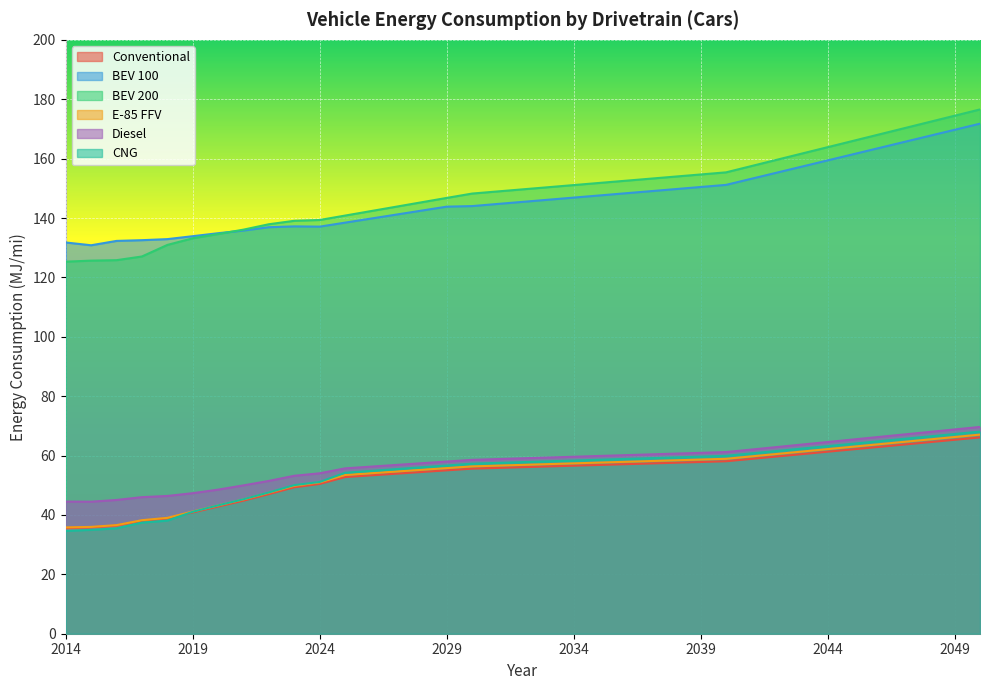

What are all the series names shown in the legend?

Conventional, BEV 100, BEV 200, E-85 FFV, Diesel, CNG